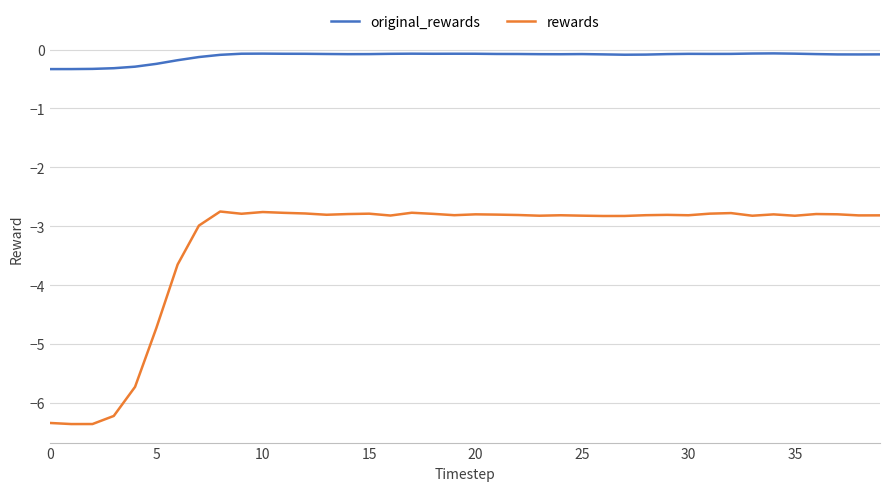

Which series has the largest total across all categories?

original_rewards